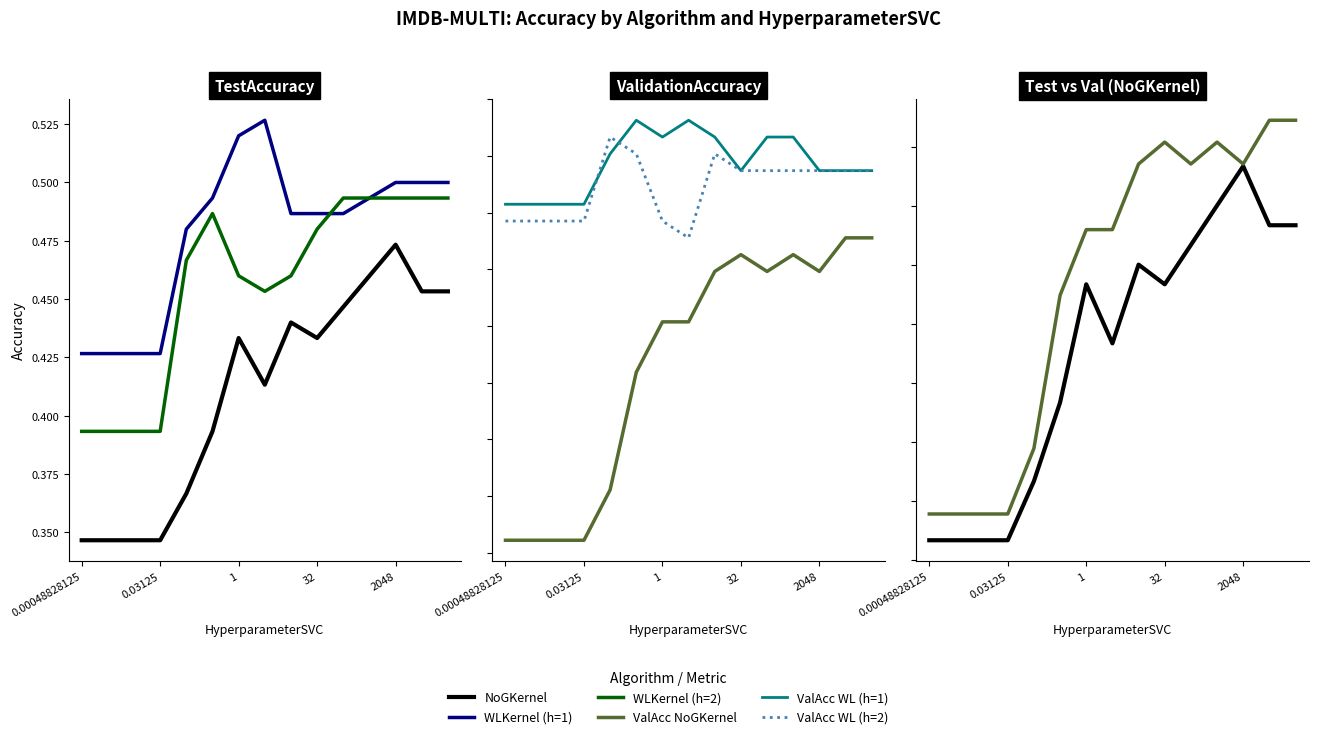

Does the chart display data point markers on the line(s)?

No